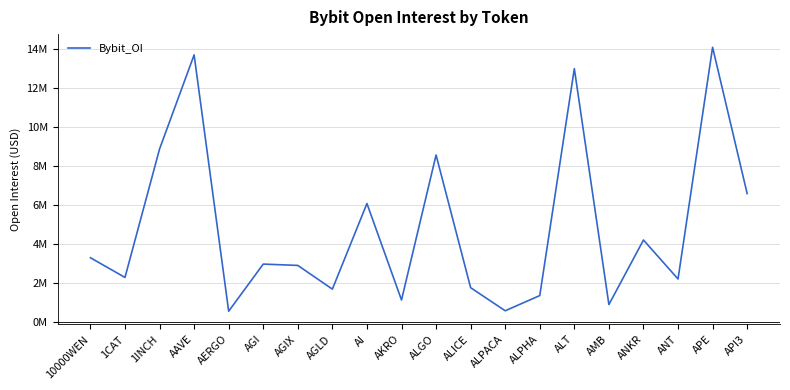

What is the approximate value at AGI, to the nearest 10?

2979230